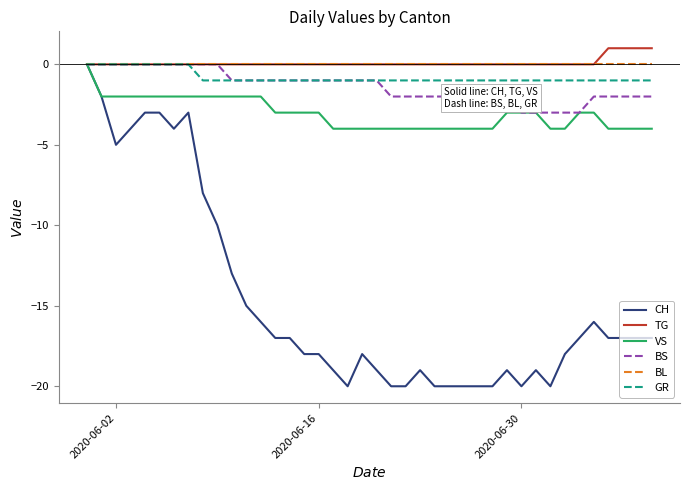

Which series has the widest spread of values?

CH